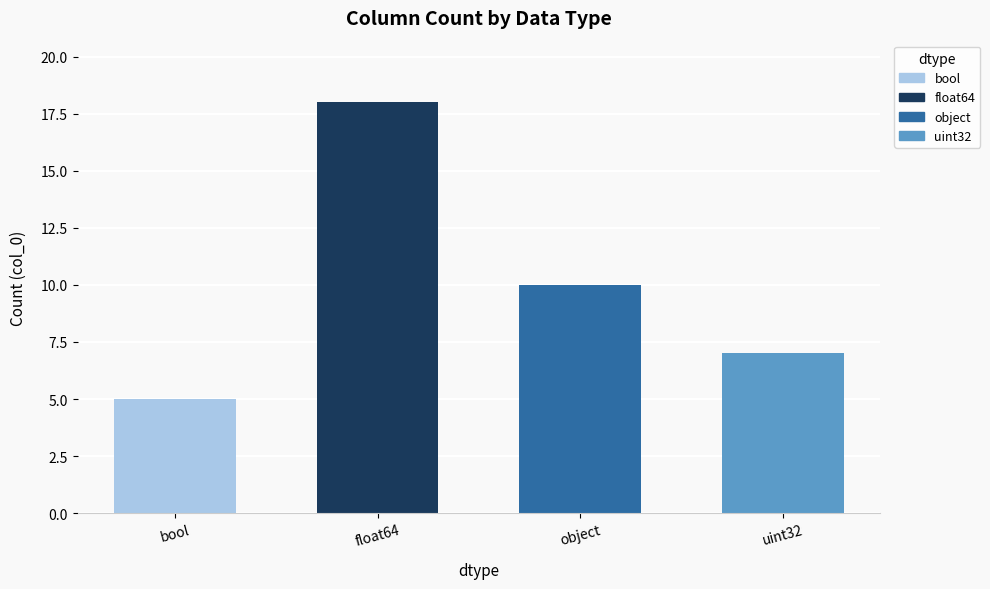

What is the change in value from bool to uint32?

+2